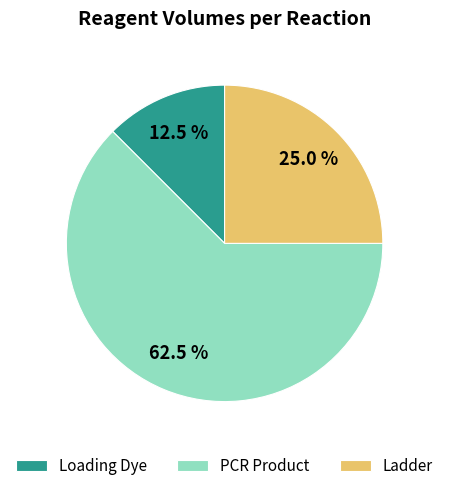

Is there a majority slice in this chart?

Yes